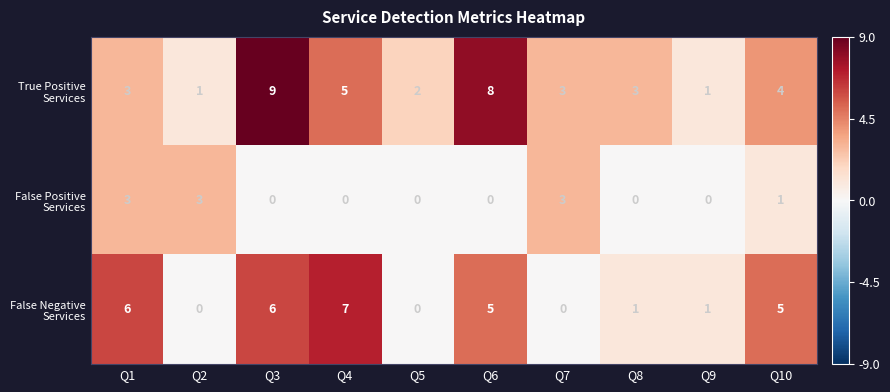

At which category is the sum across all series the highest?

Q3